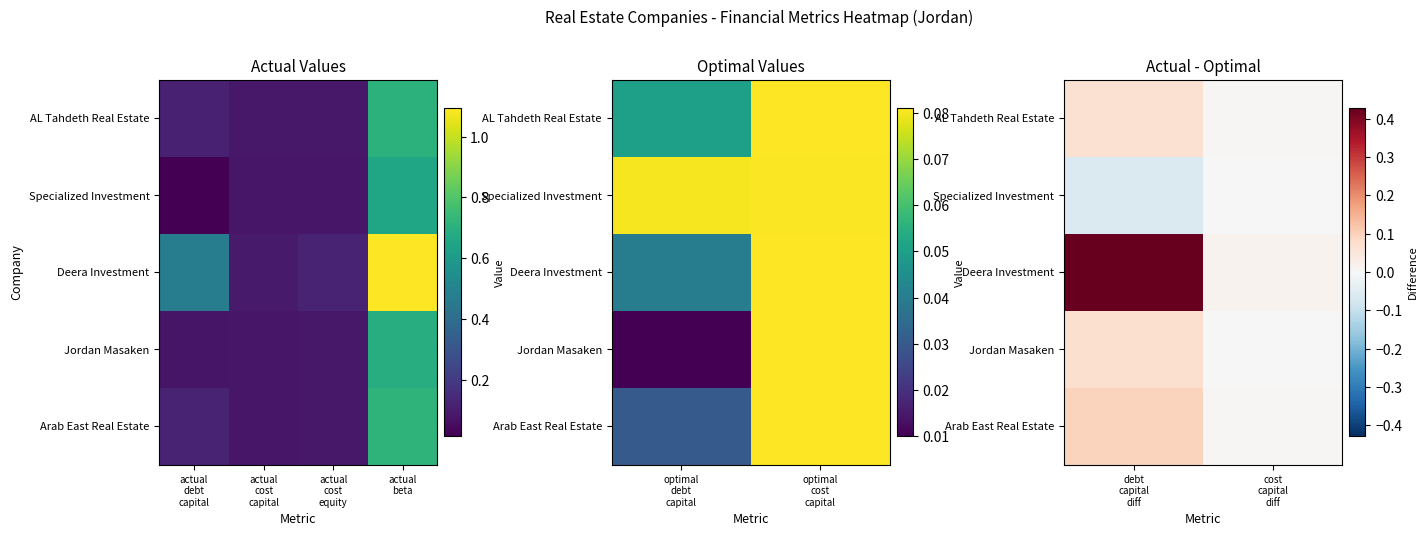

True or false: Specialized Investment has a value of -0.0 at debt capital diff.

False